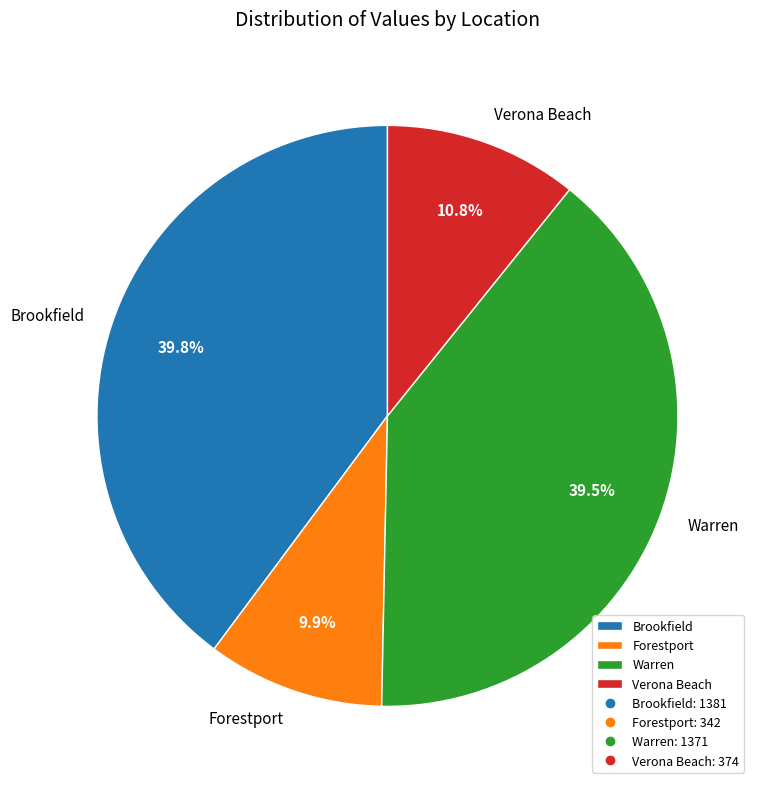

Which slice is the smallest?

Forestport